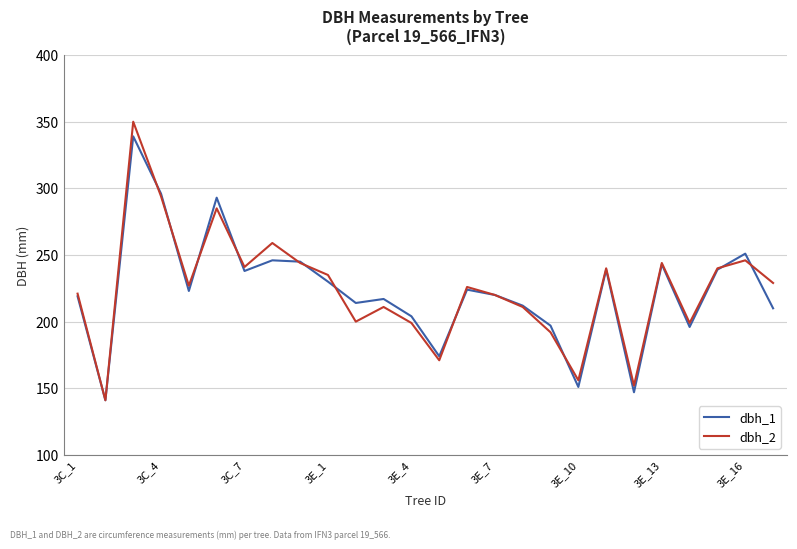

How many series are shown in this chart?

2